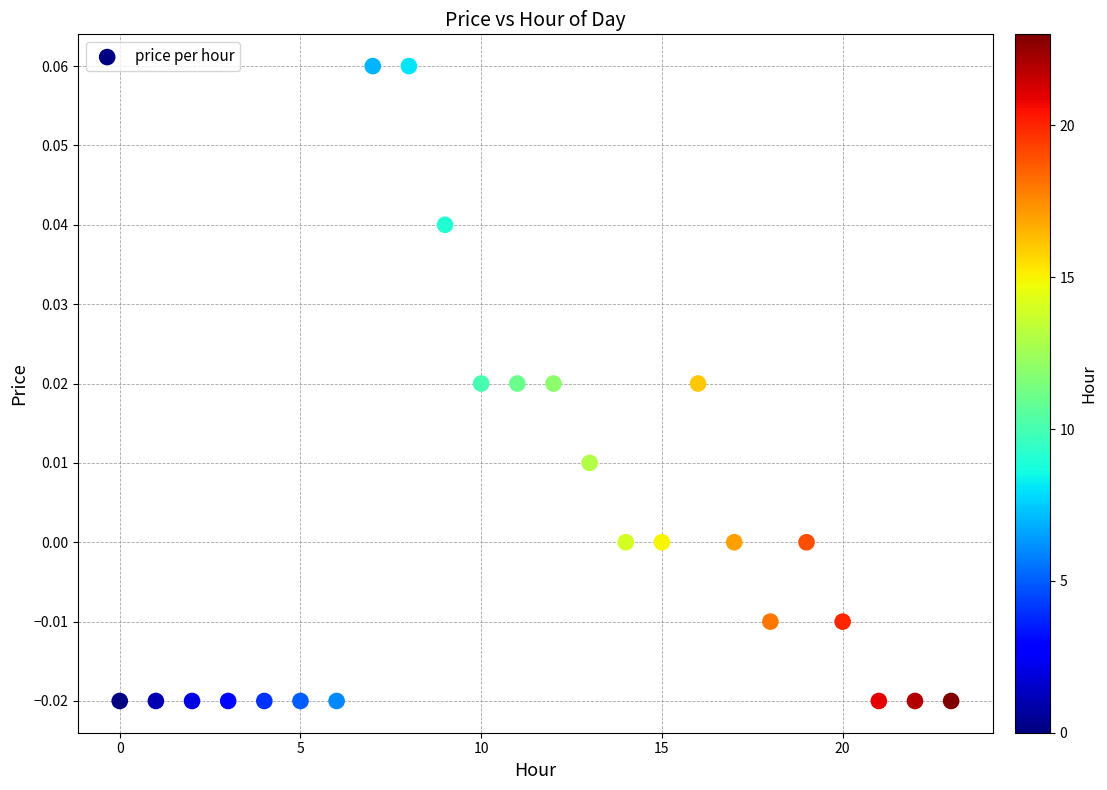

How many data points are displayed?

24